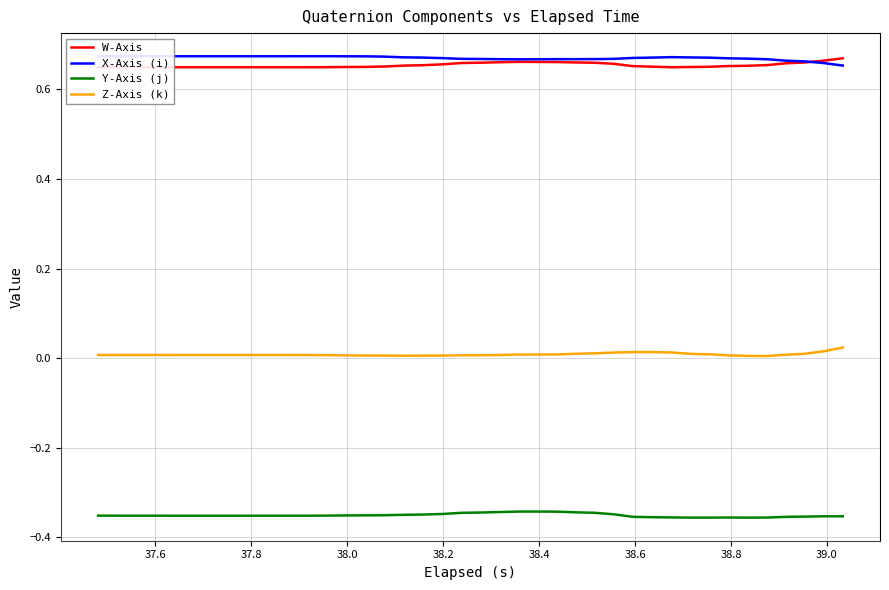

Reading left to right, what are all the values shown in this chart?

W-Axis: 0.6	0.6	0.6	0.6	0.6	0.6	0.6	0.6	0.6	0.6	0.6	0.6	0.6	0.6	0.7	0.7	0.7	0.7	0.7	0.7	0.7	0.7	0.7	0.7	0.7	0.7	0.7	0.7	0.7	0.7	0.6	0.6	0.7	0.7	0.7	0.7	0.7	0.7	0.7	0.7
X-Axis (i): 0.7	0.7	0.7	0.7	0.7	0.7	0.7	0.7	0.7	0.7	0.7	0.7	0.7	0.7	0.7	0.7	0.7	0.7	0.7	0.7	0.7	0.7	0.7	0.7	0.7	0.7	0.7	0.7	0.7	0.7	0.7	0.7	0.7	0.7	0.7	0.7	0.7	0.7	0.7	0.7
Y-Axis (j): -0.4	-0.4	-0.4	-0.4	-0.4	-0.4	-0.4	-0.4	-0.4	-0.4	-0.4	-0.4	-0.4	-0.4	-0.4	-0.4	-0.3	-0.3	-0.3	-0.3	-0.3	-0.3	-0.3	-0.3	-0.3	-0.3	-0.3	-0.3	-0.4	-0.4	-0.4	-0.4	-0.4	-0.4	-0.4	-0.4	-0.4	-0.4	-0.4	-0.4
Z-Axis (k): 0.0	0.0	0.0	0.0	0.0	0.0	0.0	0.0	0.0	0.0	0.0	0.0	0.0	0.0	0.0	0.0	0.0	0.0	0.0	0.0	0.0	0.0	0.0	0.0	0.0	0.0	0.0	0.0	0.0	0.0	0.0	0.0	0.0	0.0	0.0	0.0	0.0	0.0	0.0	0.0